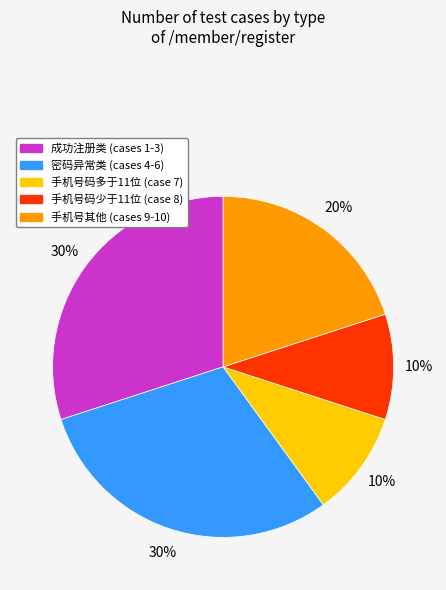

Is there a majority slice in this chart?

No